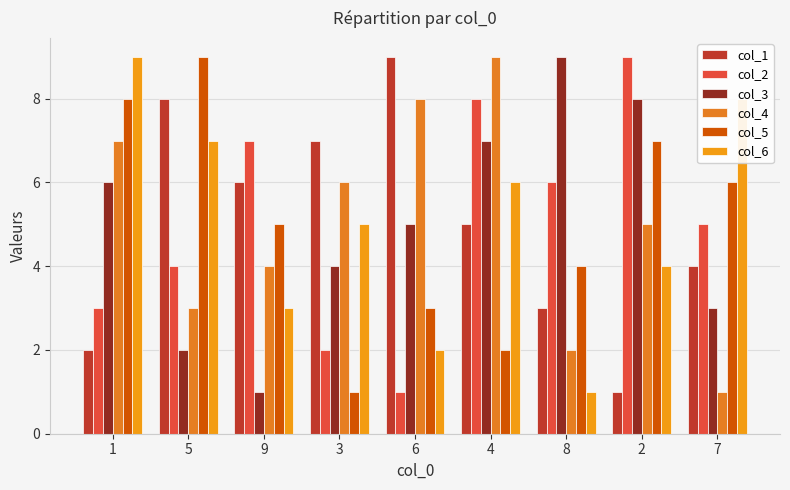

Which has a higher value, 4 or 2?

4